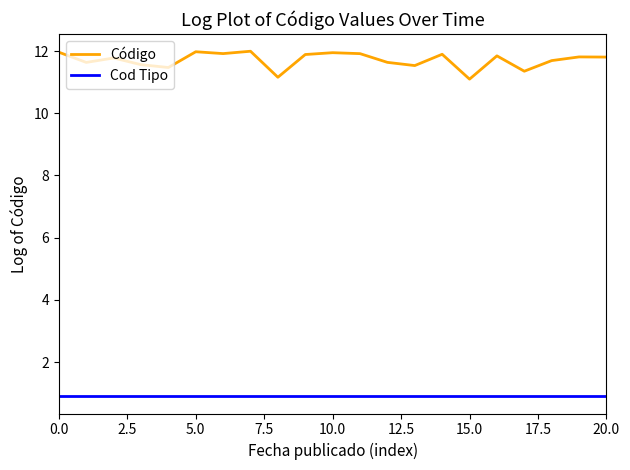

Count the number of data series in this chart.

2